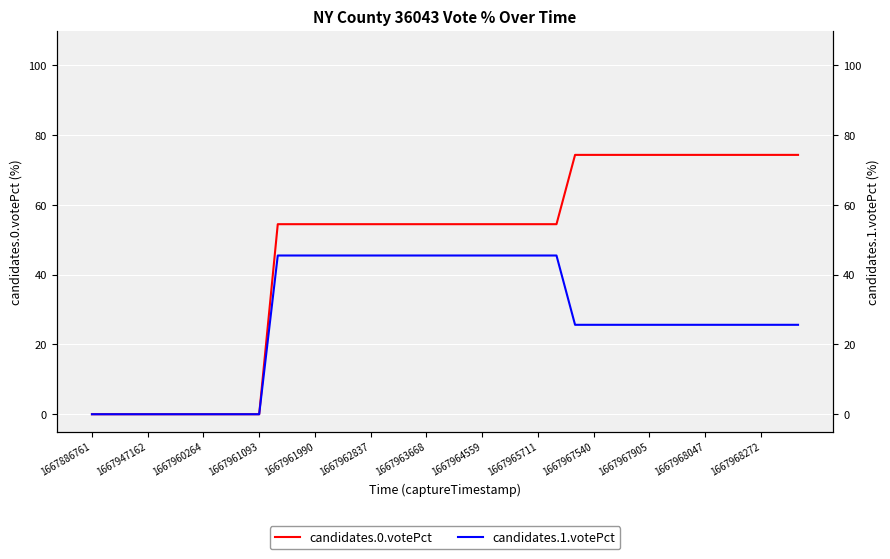

Reading left to right, extract all data points from this chart.

candidates.0.votePct: 0.0	0.0	0.0	0.0	0.0	0.0	0.0	0.0	0.0	0.0	54.5	54.5	54.5	54.5	54.5	54.5	54.5	54.5	54.5	54.5	54.5	54.5	54.5	54.5	54.5	54.5	74.4	74.4	74.4	74.4	74.4	74.4	74.4	74.4	74.4	74.4	74.4	74.4	74.4
candidates.1.votePct: 0.0	0.0	0.0	0.0	0.0	0.0	0.0	0.0	0.0	0.0	45.5	45.5	45.5	45.5	45.5	45.5	45.5	45.5	45.5	45.5	45.5	45.5	45.5	45.5	45.5	45.5	25.6	25.6	25.6	25.6	25.6	25.6	25.6	25.6	25.6	25.6	25.6	25.6	25.6